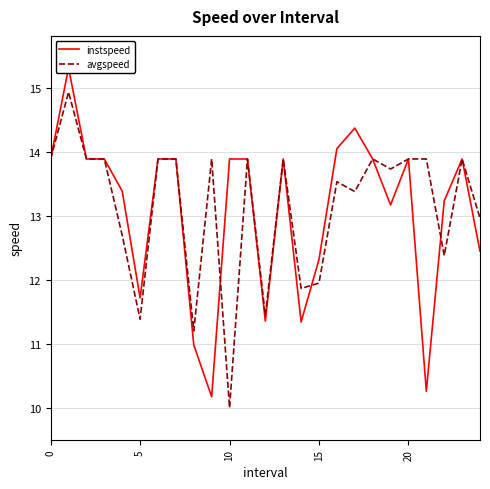

Is it true that instspeed equals 16.8 at 14?

False